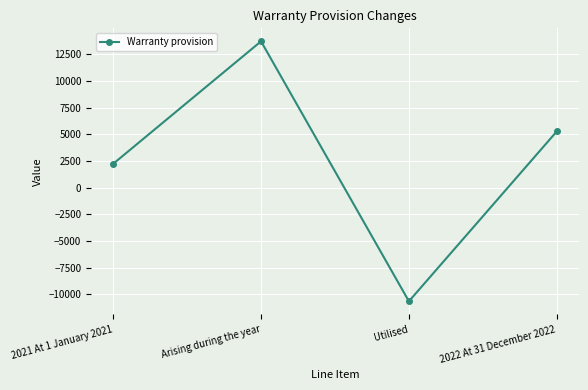

What is the difference between the values at 2021 At 1 January 2021 and 2022 At 31 December 2022?

3041